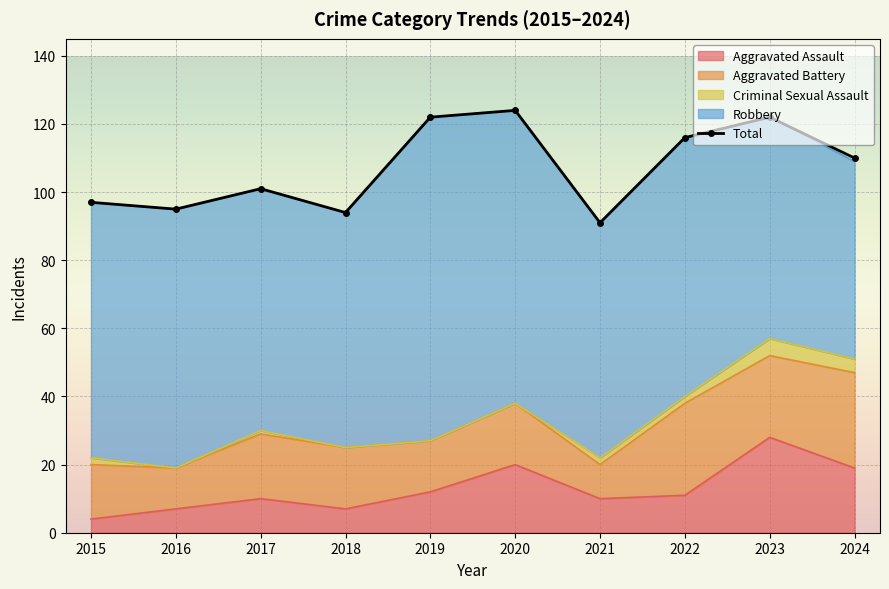

Which series has the largest range (max minus min)?

Robbery